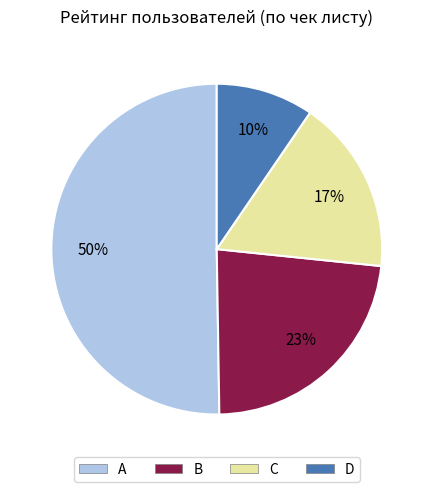

How many segments does this pie chart have?

4